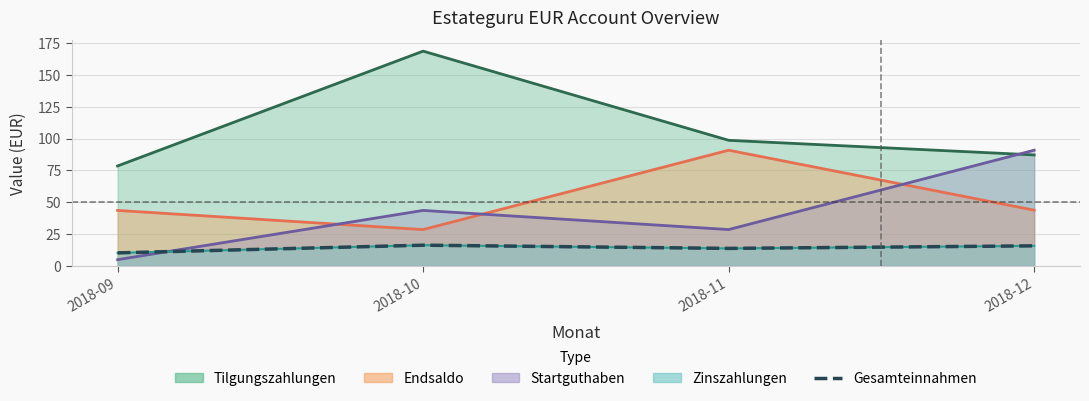

What is the change in value from 2018-09 to 2018-11?

+3.5